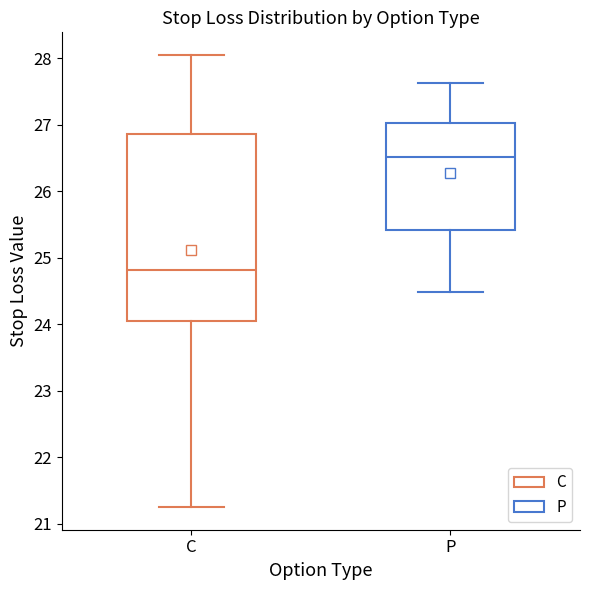

Which box is the tallest, from its lower edge to its upper edge?

C